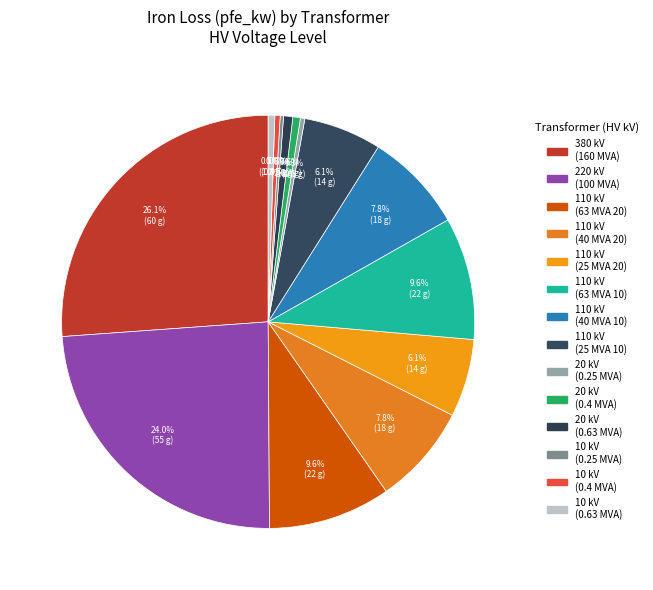

How many slices are in this pie chart?

14